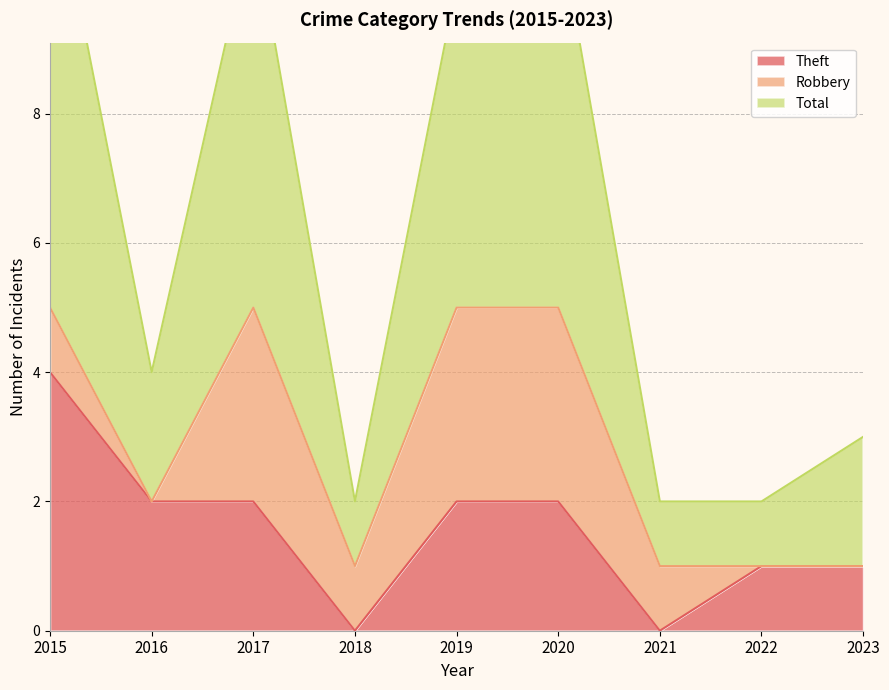

What value does the Theft series have at 2019?

2